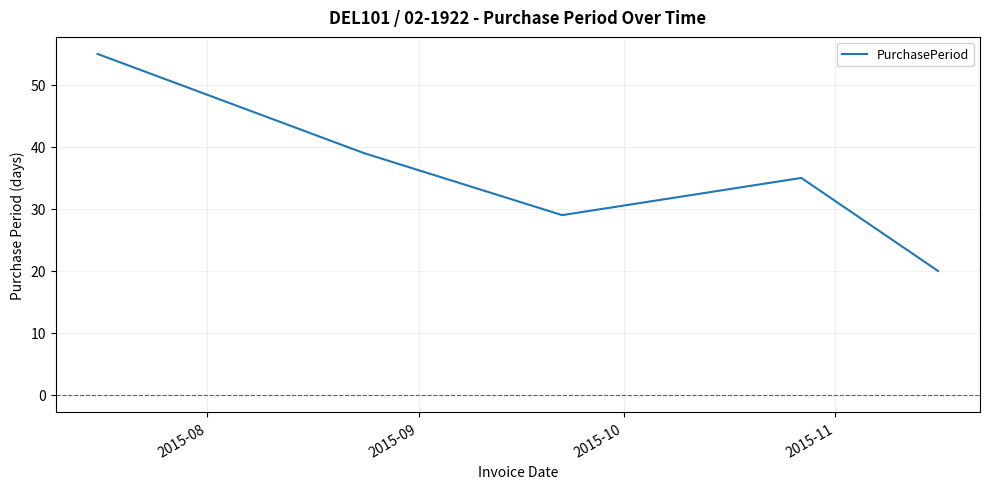

True or false: there are more than 0 points higher than both neighbors.

True